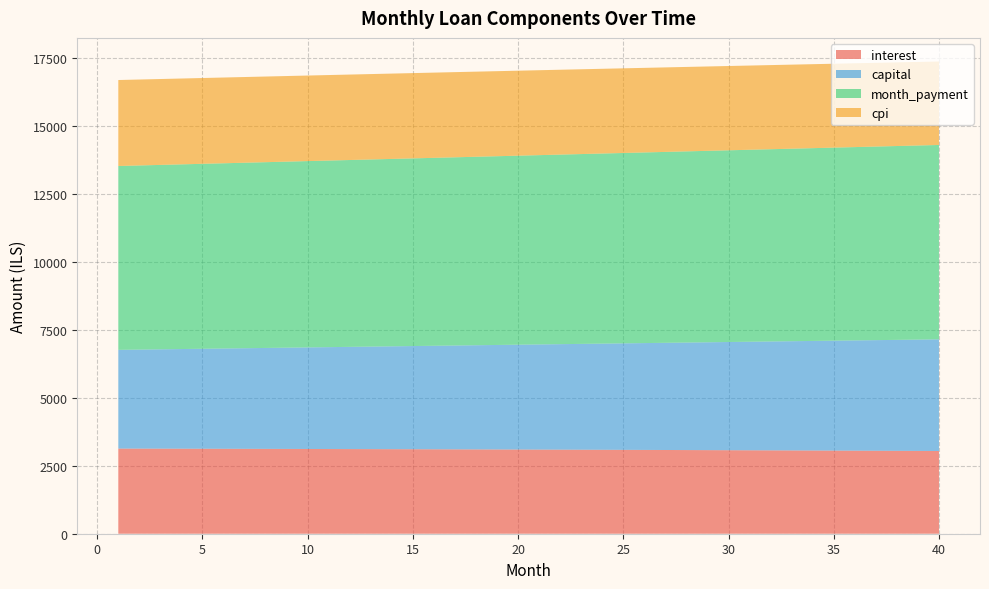

Reading left to right, extract all data points from this chart.

interest: 3134.9	3133.4	3131.9	3130.4	3128.8	3127.2	3125.5	3123.8	3122.0	3120.2	3118.4	3116.5	3114.5	3112.6	3110.6	3108.5	3106.4	3104.2	3102.1	3099.8	3097.5	3095.2	3092.8	3090.4	3087.9	3085.4	3082.9	3080.3	3077.6	3074.9	3072.1	3069.3	3066.5	3063.6	3060.7	3057.7	3054.6	3051.5	3048.4	3045.2
capital: 3634.7	3646.2	3657.7	3669.3	3680.9	3692.6	3704.3	3716.0	3727.8	3739.6	3751.4	3763.3	3775.2	3787.2	3799.2	3811.2	3823.3	3835.4	3847.5	3859.7	3871.9	3884.2	3896.5	3908.8	3921.2	3933.6	3946.1	3958.6	3971.1	3983.7	3996.3	4008.9	4021.6	4034.4	4047.1	4060.0	4072.8	4085.7	4098.7	4111.6
month_payment: 6769.6	6779.6	6789.6	6799.7	6809.7	6819.7	6829.7	6839.8	6849.8	6859.8	6869.8	6879.8	6889.8	6899.7	6909.7	6919.7	6929.7	6939.6	6949.6	6959.5	6969.4	6979.4	6989.3	6999.2	7009.1	7019.0	7028.9	7038.8	7048.7	7058.6	7068.4	7078.3	7088.1	7098.0	7107.8	7117.6	7127.4	7137.2	7147.0	7156.8
cpi: 3165.2	3163.7	3162.1	3160.5	3158.8	3157.2	3155.4	3153.6	3151.8	3150.0	3148.1	3146.1	3144.1	3142.1	3140.0	3137.9	3135.7	3133.5	3131.2	3128.9	3126.6	3124.2	3121.7	3119.2	3116.7	3114.1	3111.5	3108.8	3106.1	3103.3	3100.5	3097.6	3094.7	3091.7	3088.6	3085.6	3082.4	3079.3	3076.0	3072.8